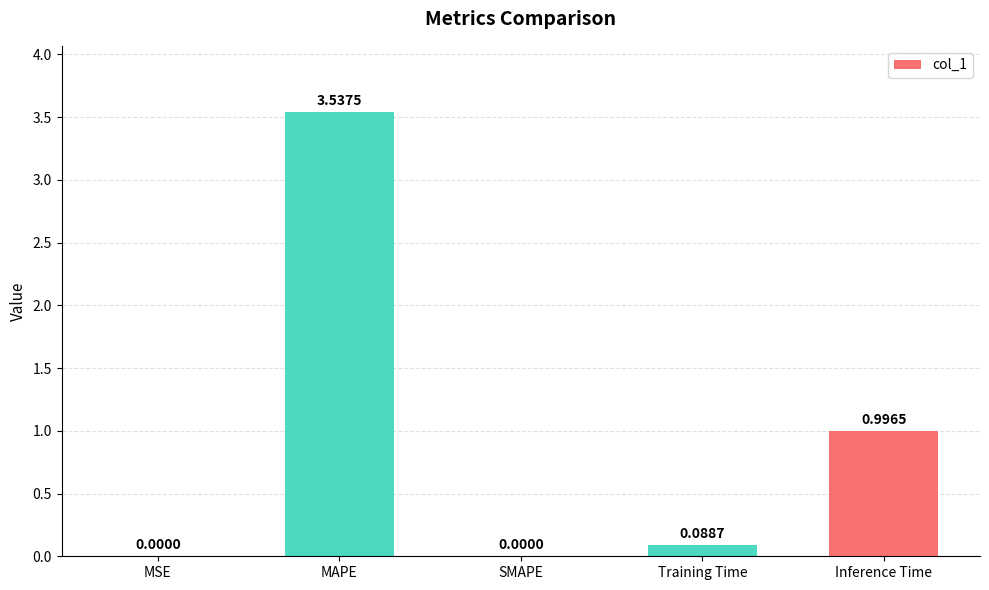

How many categories are shown in the chart?

5